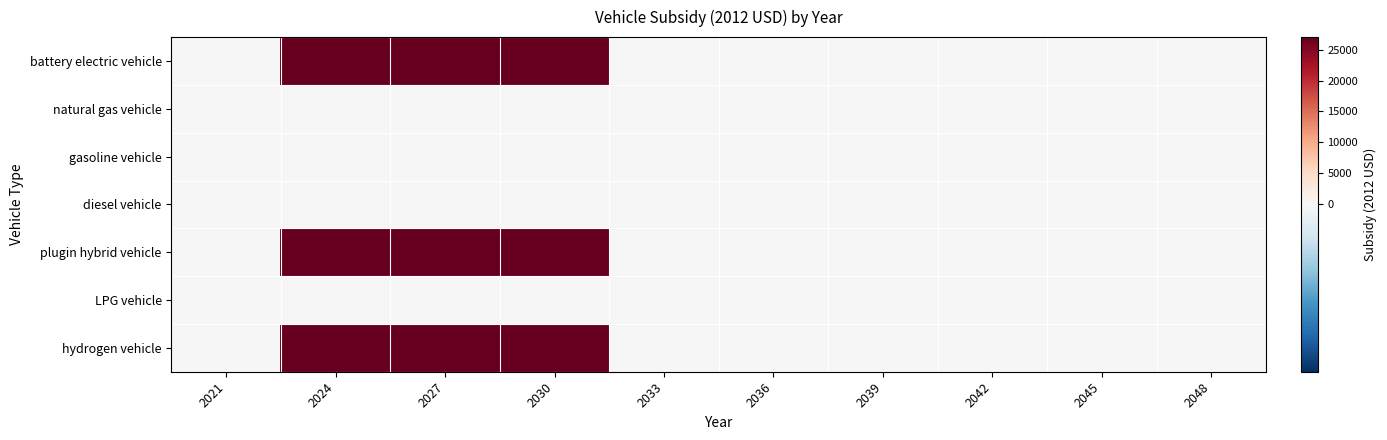

Which has a higher value, 2036 or 2033?

2036